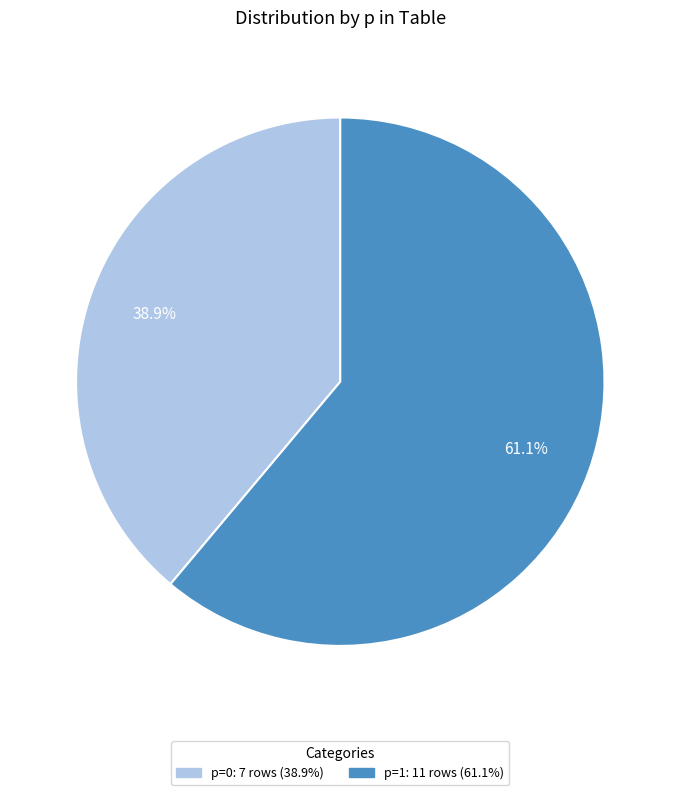

What is the largest slice in the pie chart?

p=1